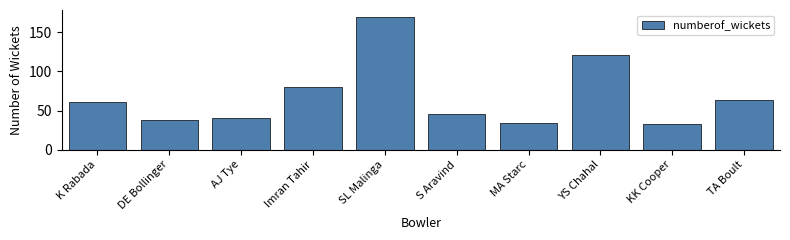

What is the label of the 4th bar from the left?

Imran Tahir